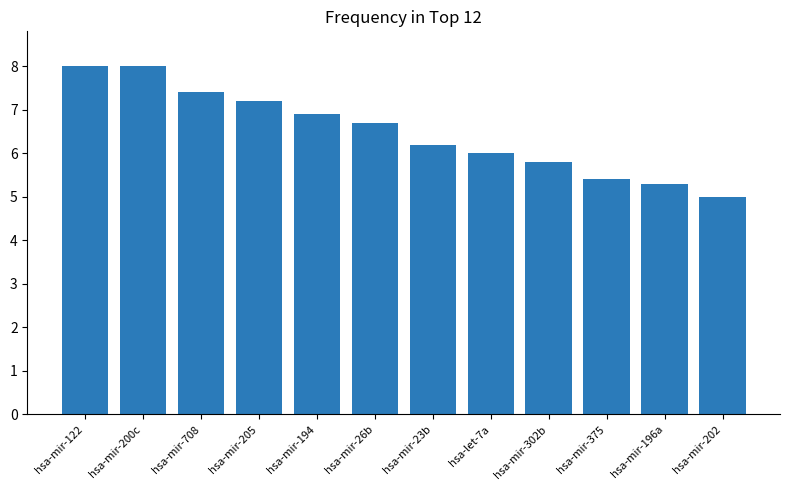

Where does the data first go above 6?

hsa-mir-122